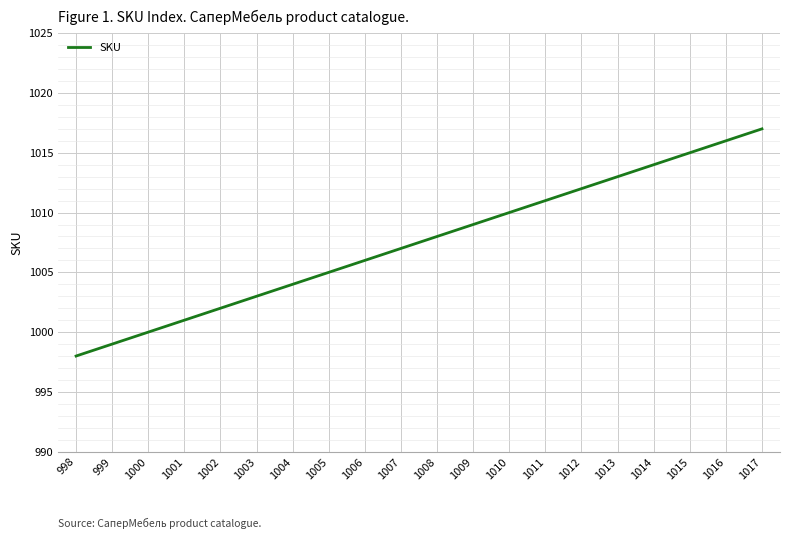

Reading right to left, transcribe all the data shown in this chart.

1017	1016	1015	1014	1013	1012	1011	1010	1009	1008	1007	1006	1005	1004	1003	1002	1001	1000	999	998